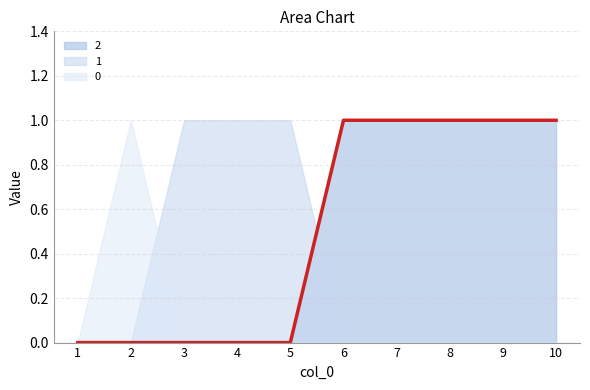

Between 2 and 4, which is larger?

2